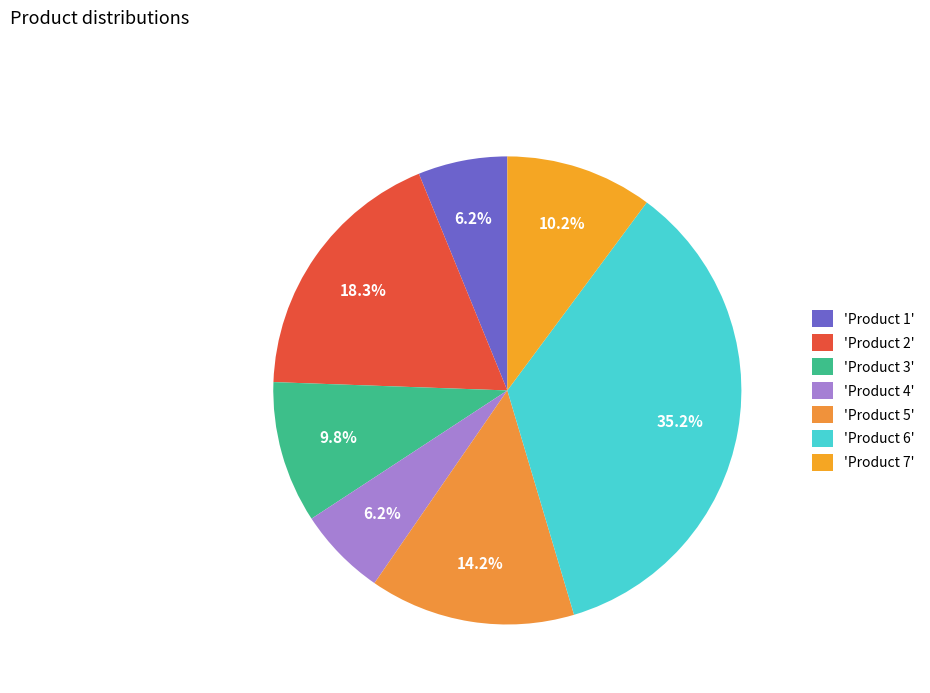

Count the number of slices in the pie.

7